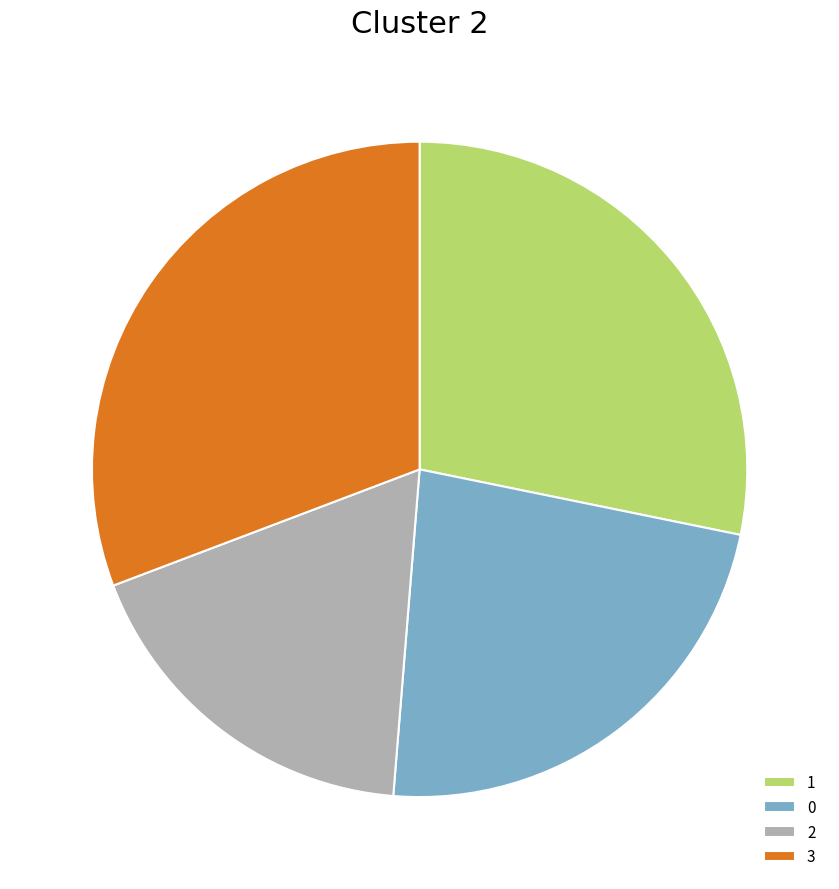

Is the sum of 1 and 0 greater than half?

Yes